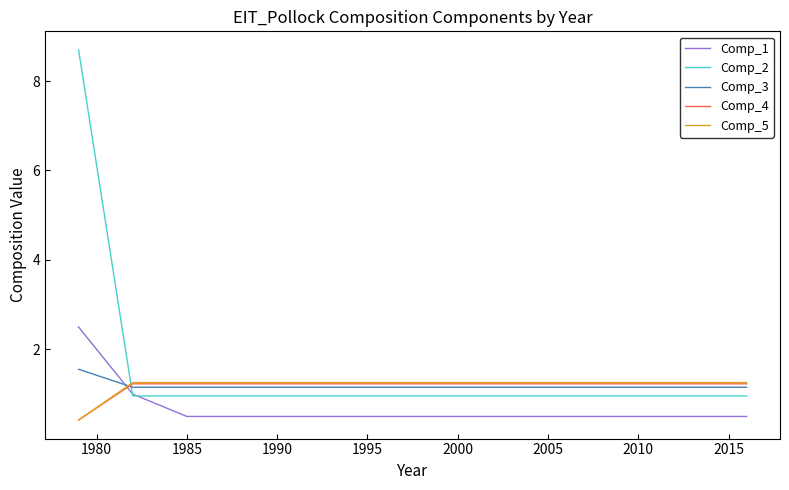

After their last crossing, which series has the higher values: Comp_1 or Comp_3?

Comp_3